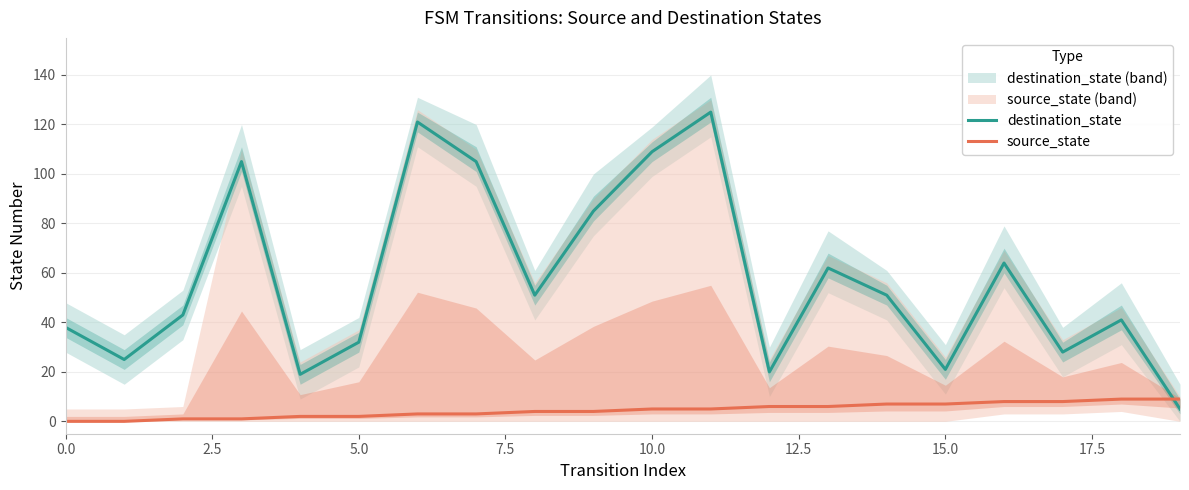

Count the number of categories in the chart.

20